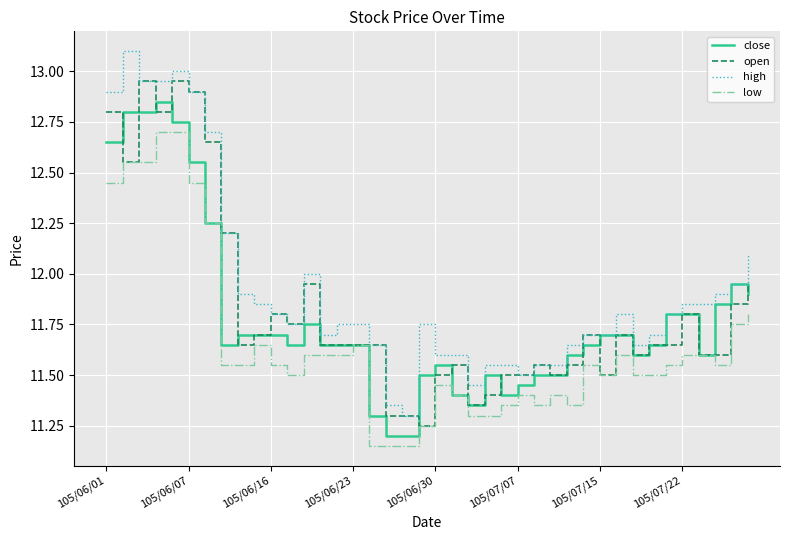

List the series in order of their overall mean, lowest first.

low, close, open, high